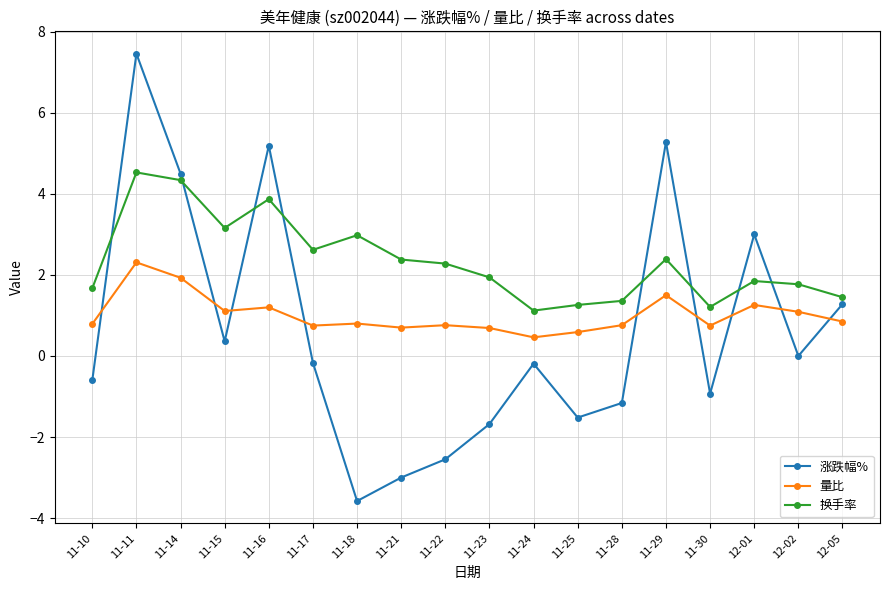

What are all the series names shown in the legend?

涨跌幅%, 量比, 换手率